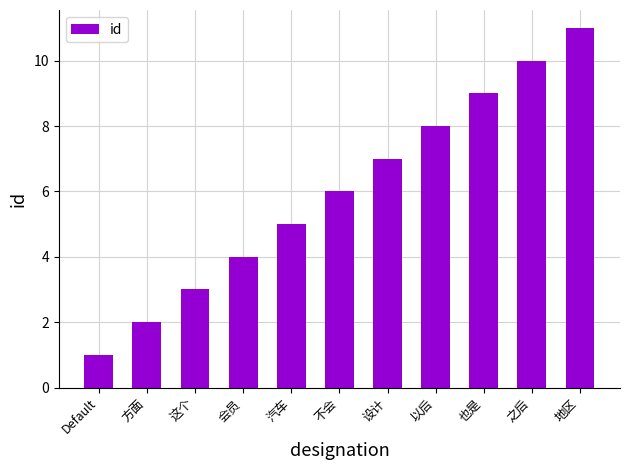

List the labels in order of value, largest first.

地区, 之后, 也是, 以后, 设计, 不会, 汽车, 会员, 这个, 方面, Default